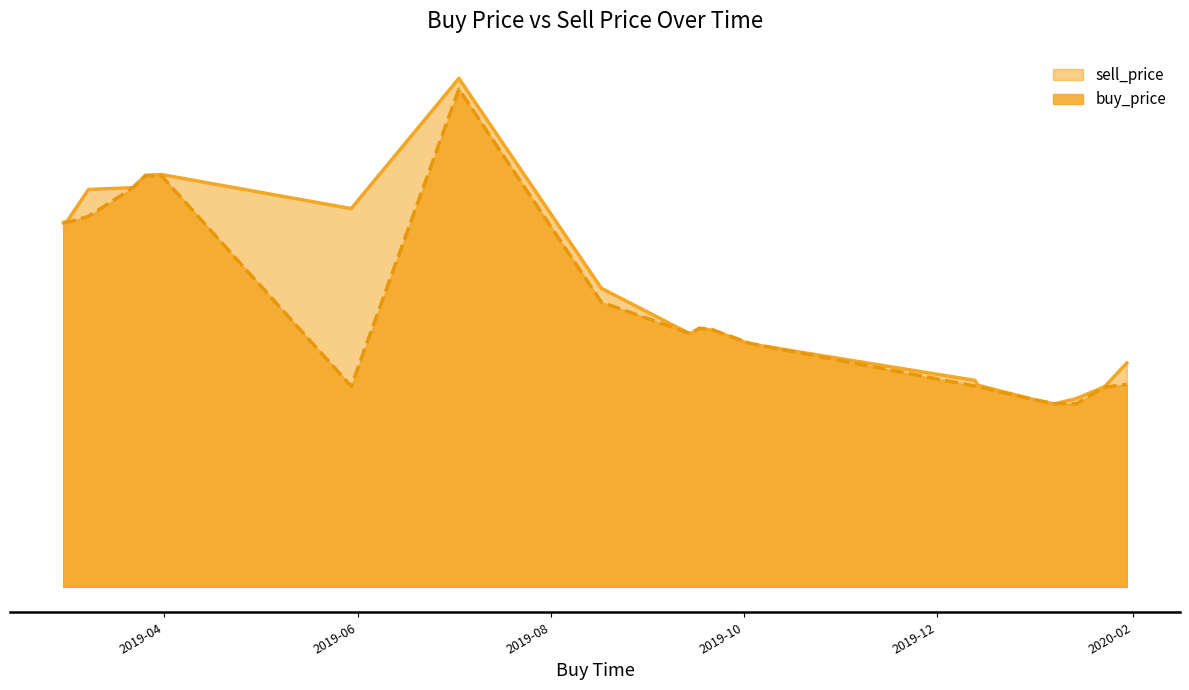

At which category is the sum across all series the highest?

2019-07-03